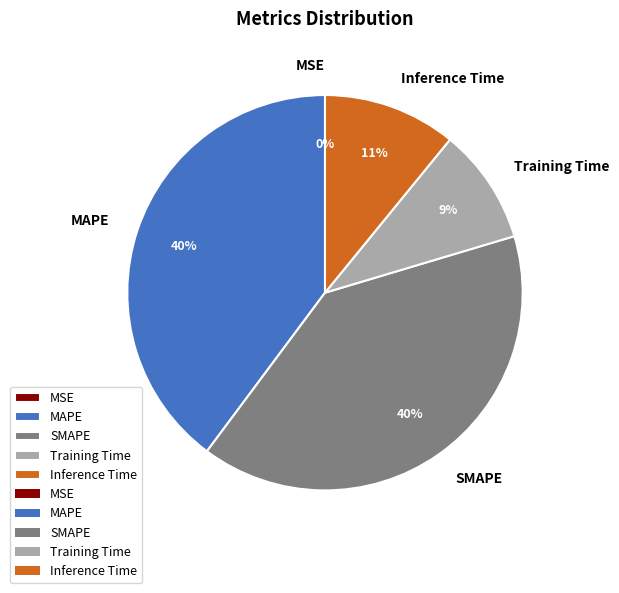

Between Inference Time and Training Time, which is larger?

Inference Time